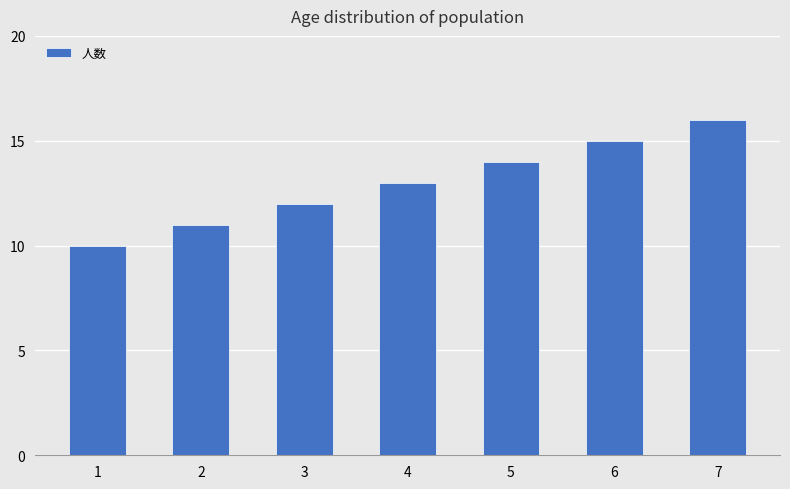

Which label corresponds to the largest value in the chart?

7